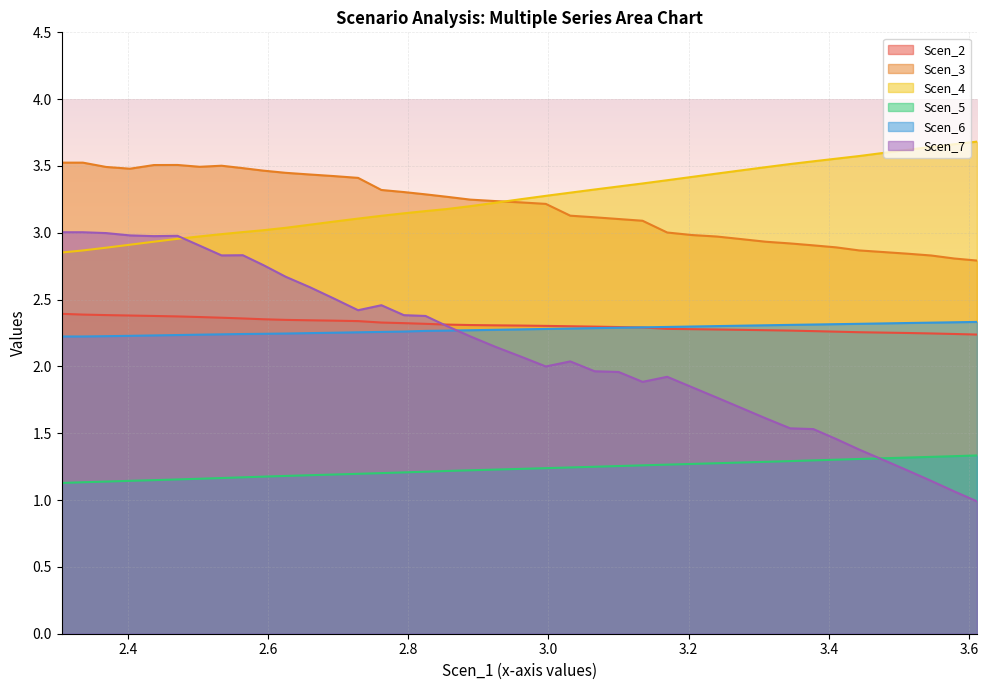

What position from the left is 2.8886998723288664?

22